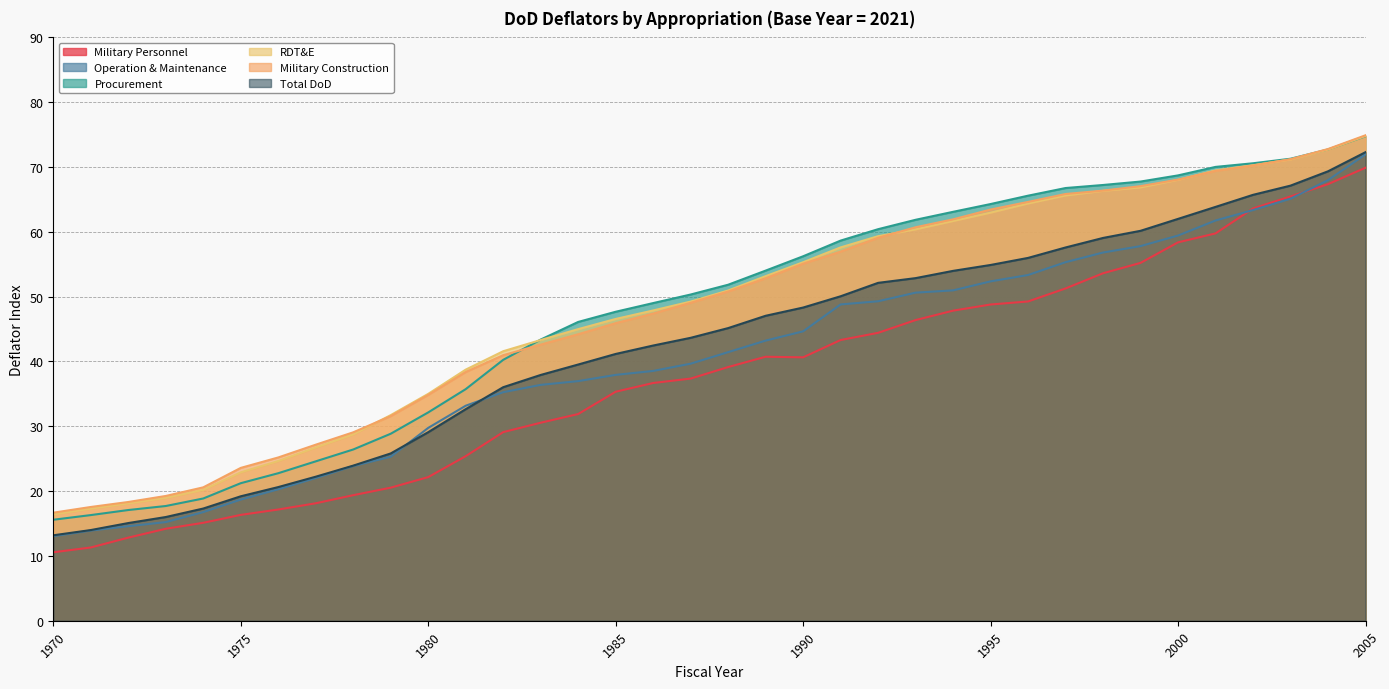

What is the value of the Military Personnel point at the 35th from the left?

67.4